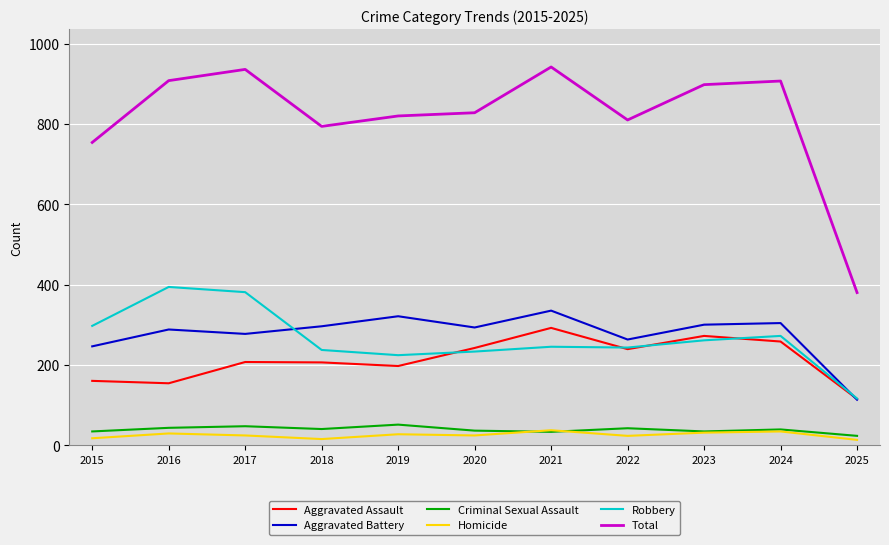

True or false: Total and Aggravated Battery intersect in this chart.

False